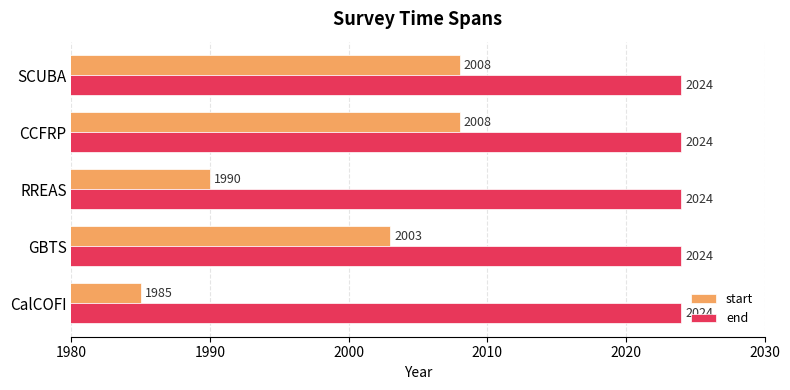

The value of start at GBTS is 1372. True or false?

False